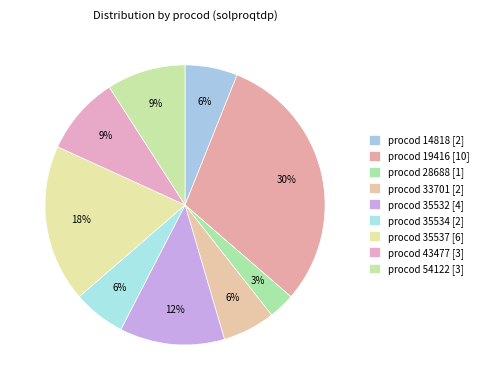

True or false: procod 28688 accounts for 3% of the total.

True